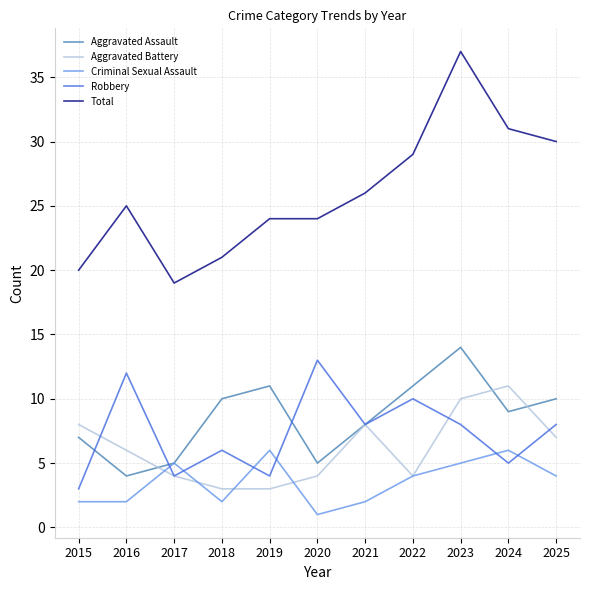

Which category has the highest value in the Robbery series?

2020